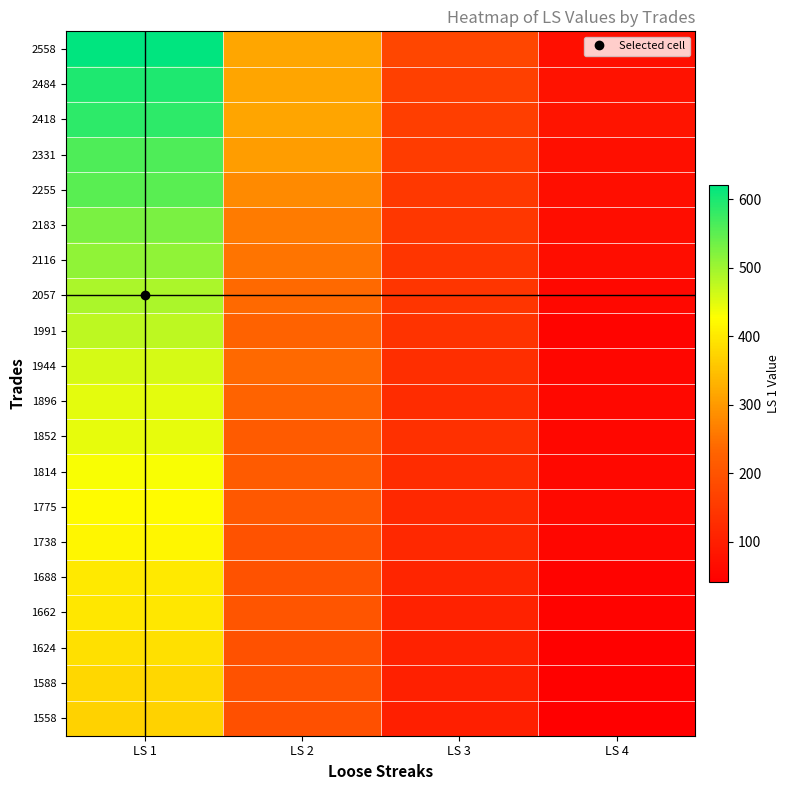

What is the maximum value shown in the chart?

621